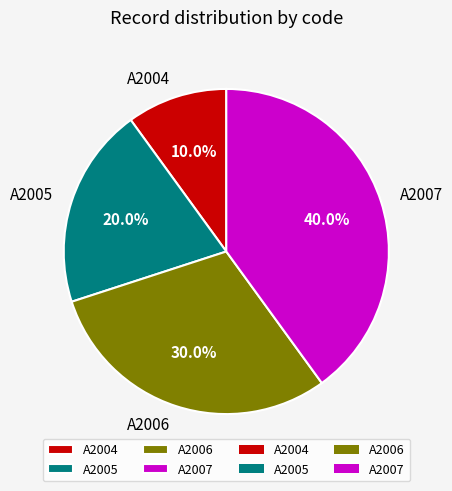

Is it true that A2004 is 10% of the pie?

True